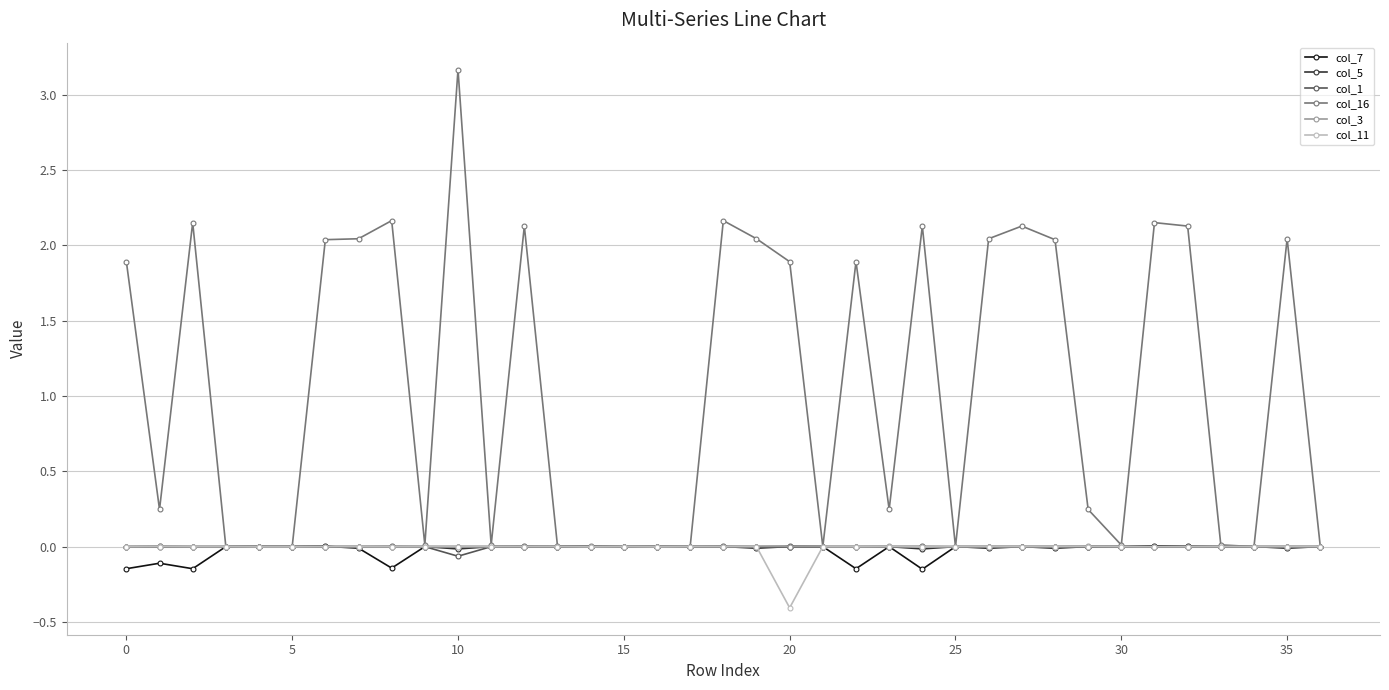

At how many categories does at least one series exceed 1?

18